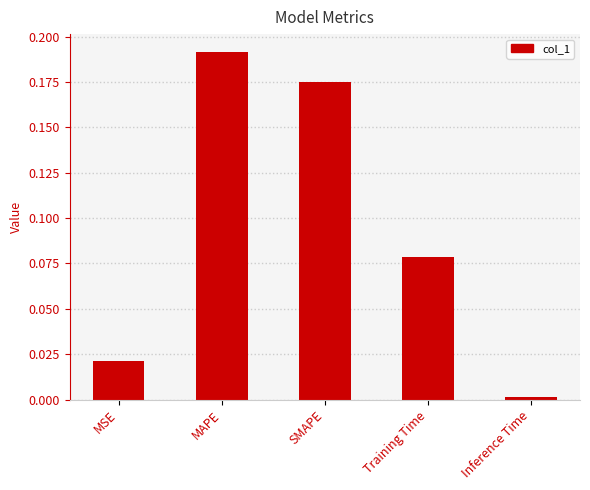

Rank the categories by value from lowest to highest.

Inference Time, MSE, Training Time, SMAPE, MAPE